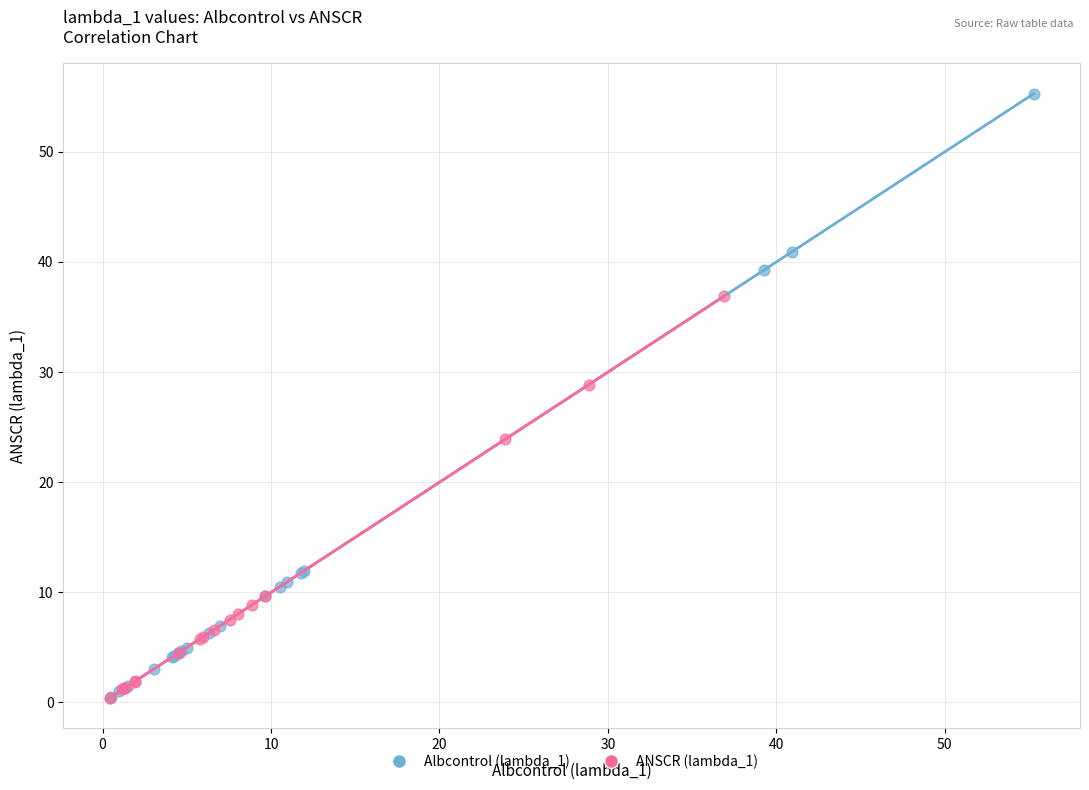

Which series has the largest Y range (max minus min)?

Albcontrol (lambda_1)